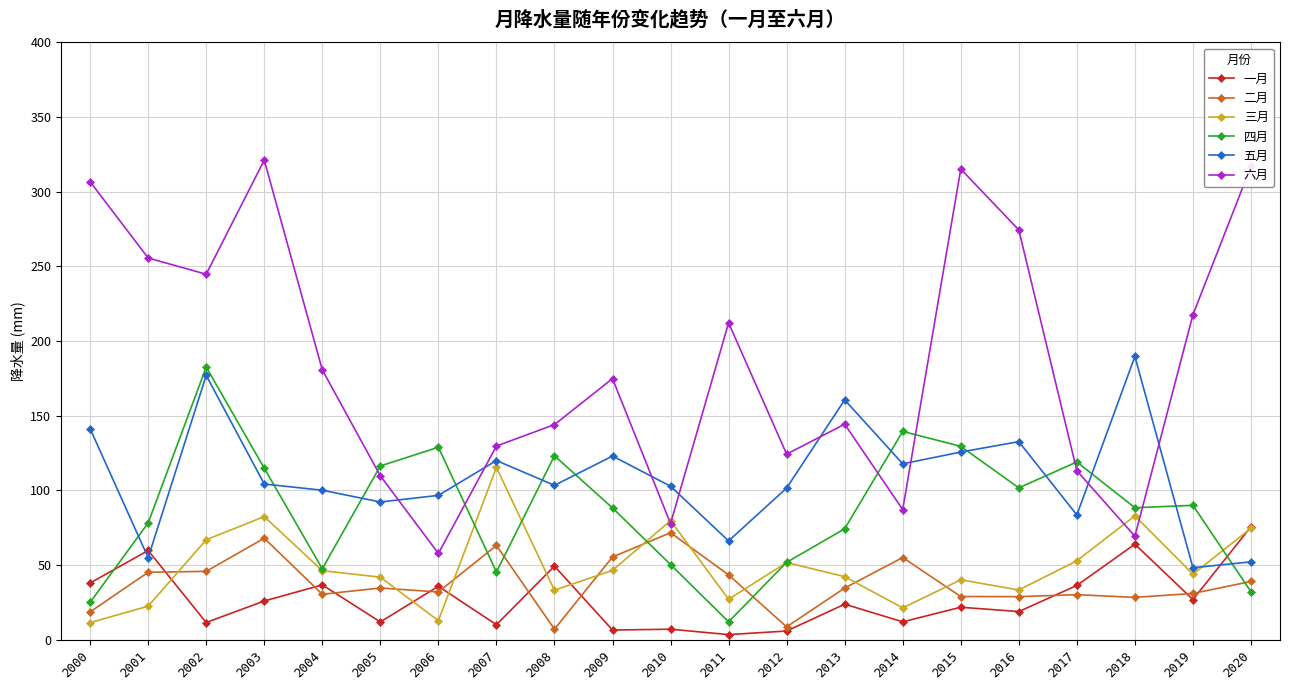

What is the highest value of the 五月 series?

189.7